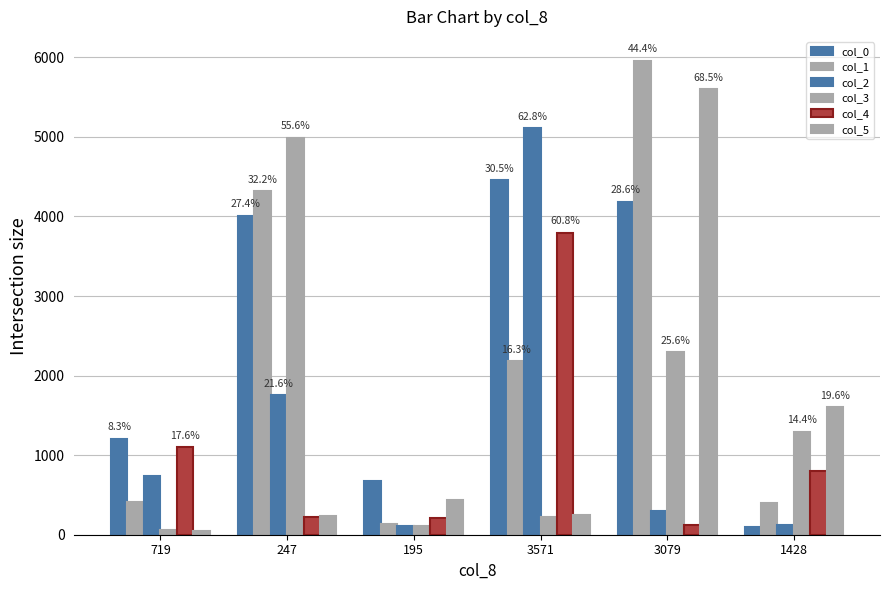

How many bars are there in total?

36